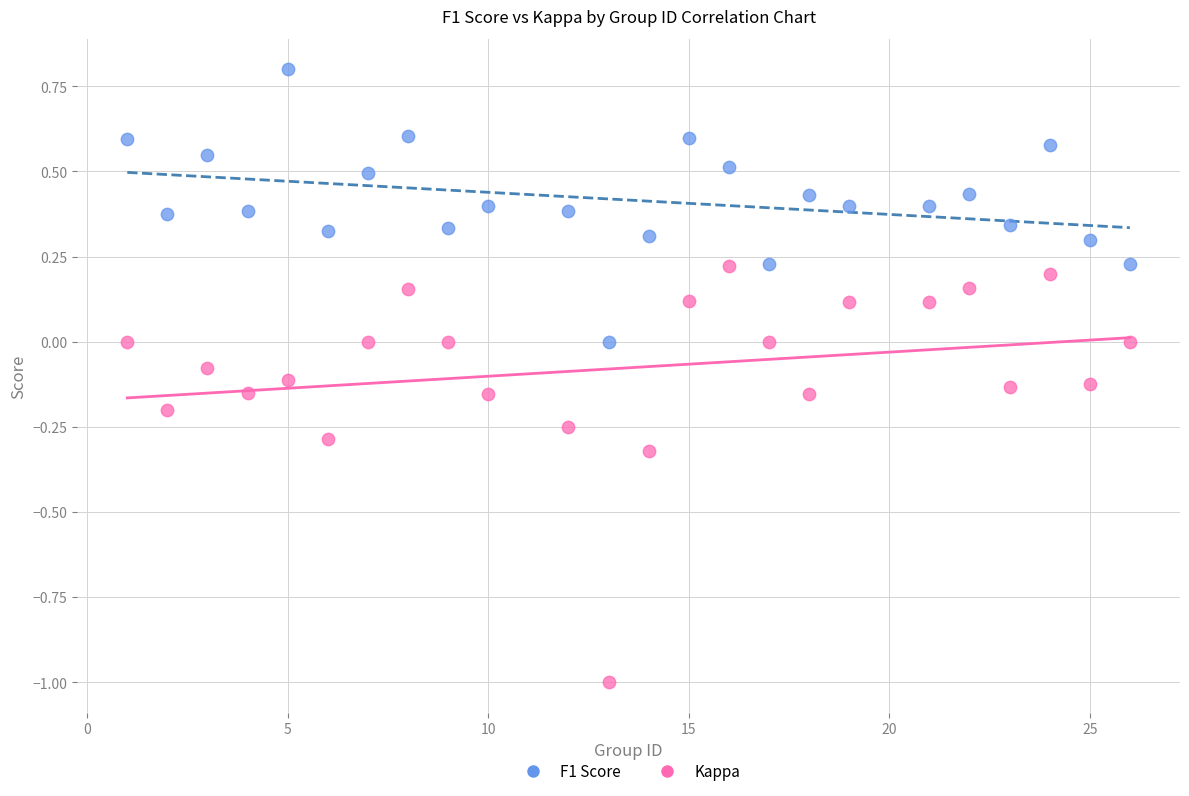

Which series has the largest Y range (max minus min)?

Kappa